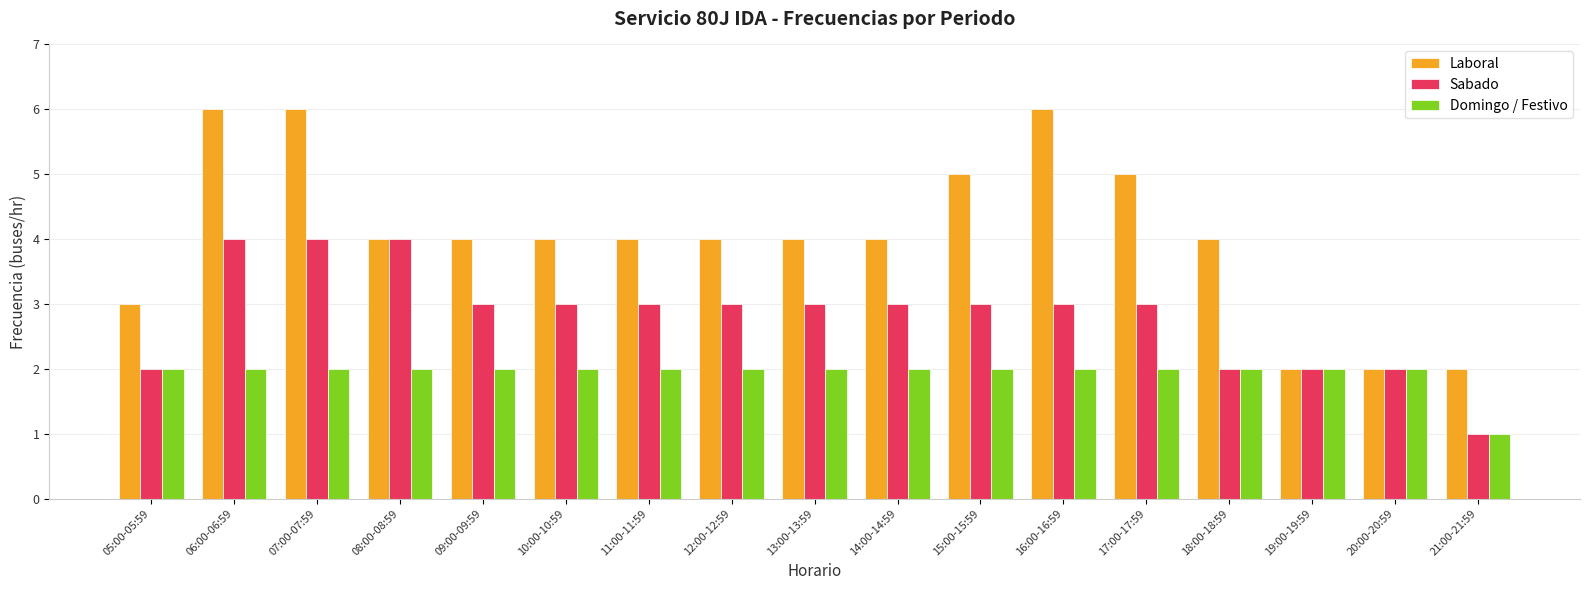

What is the average value of the Sabado series?

3